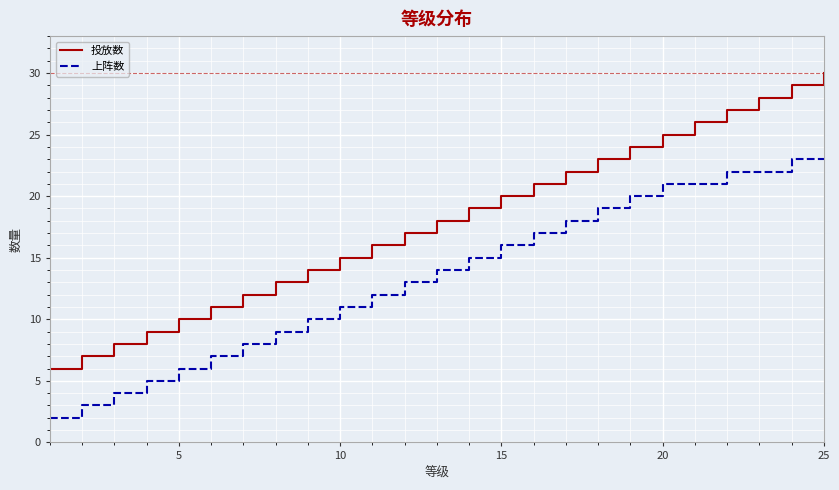

Which series has the widest spread of values?

投放数